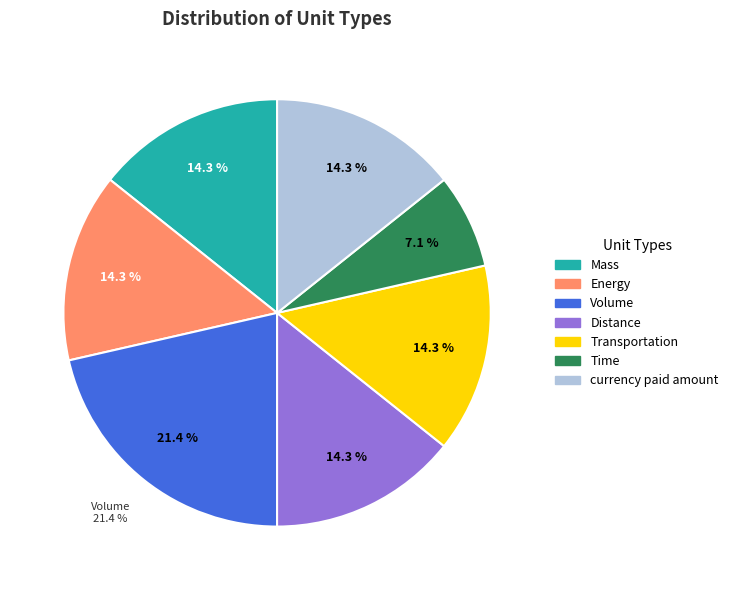

Is there any slice that represents more than half of the pie?

No